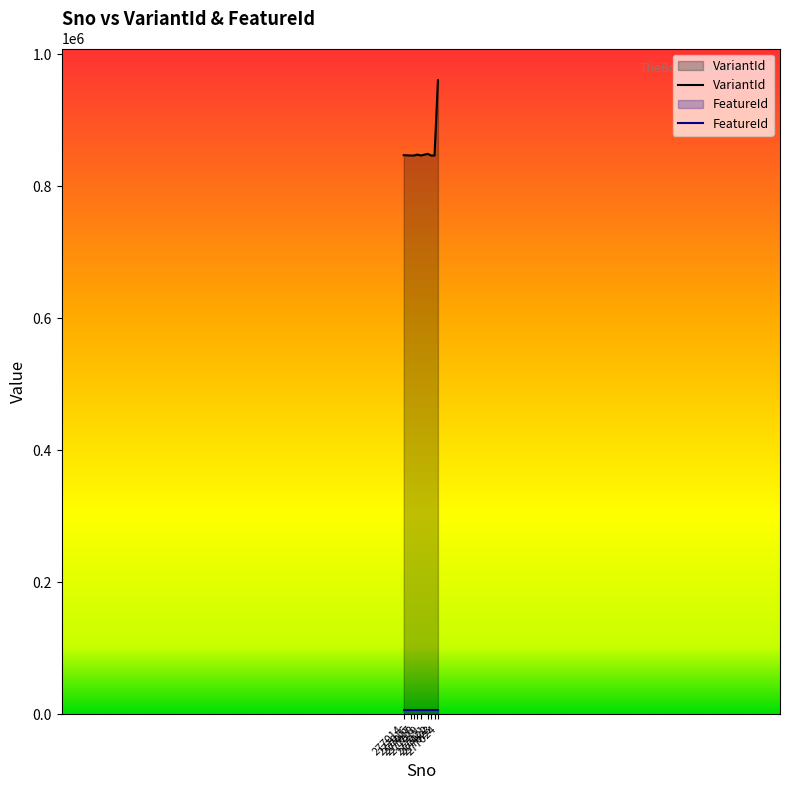

List the labels in order of value, smallest first.

277016, 277022, 277019, 277017, 277023, 277014, 277018, 277021, 277024